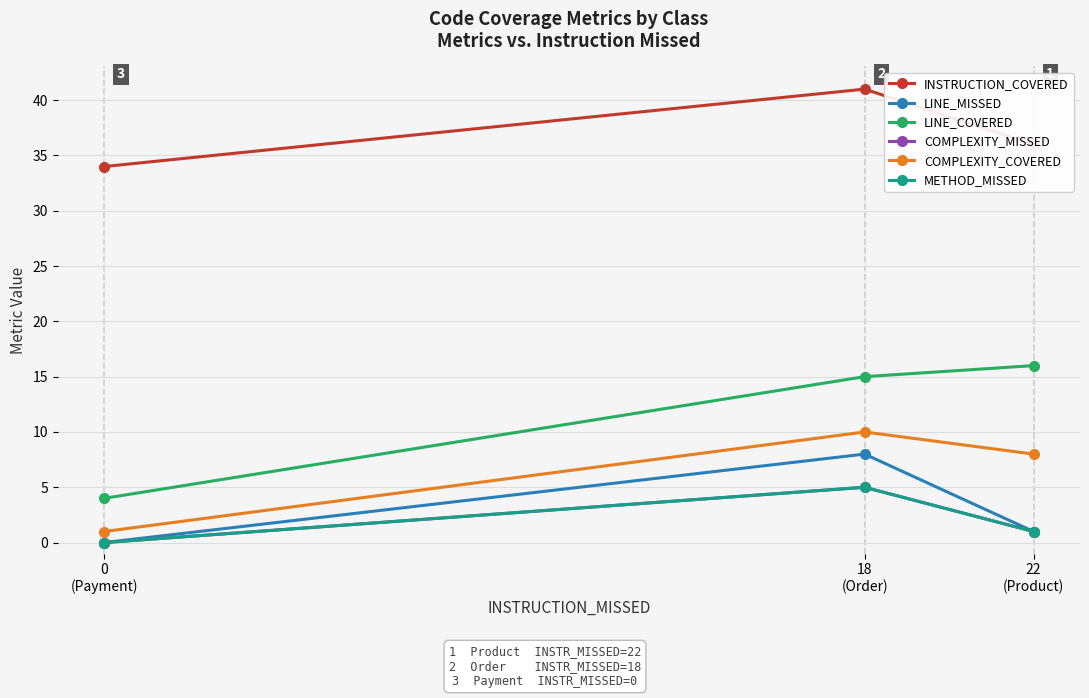

What is the label of the 2nd point from the left?

18
(Order)